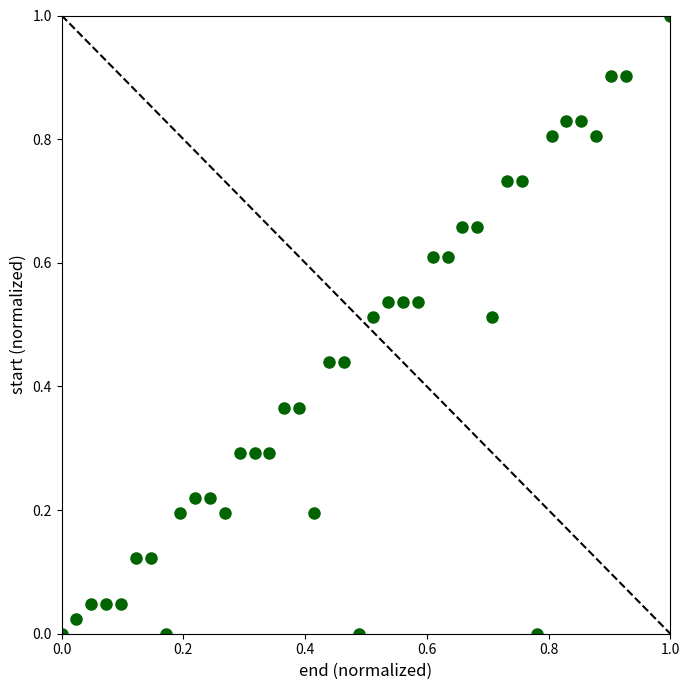

What is the range of X values (max minus min)?

1.0